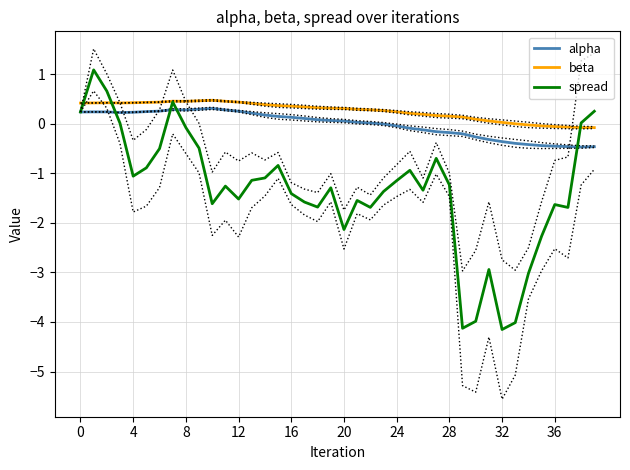

What is the difference between the beta values at 32 and 24?

0.2